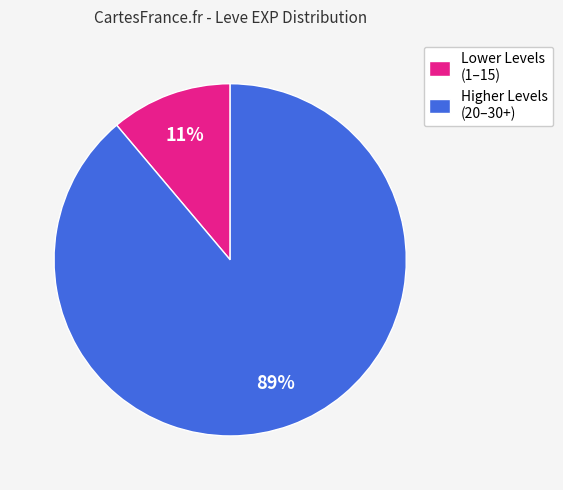

To the nearest percent, what is the average slice percentage?

50%